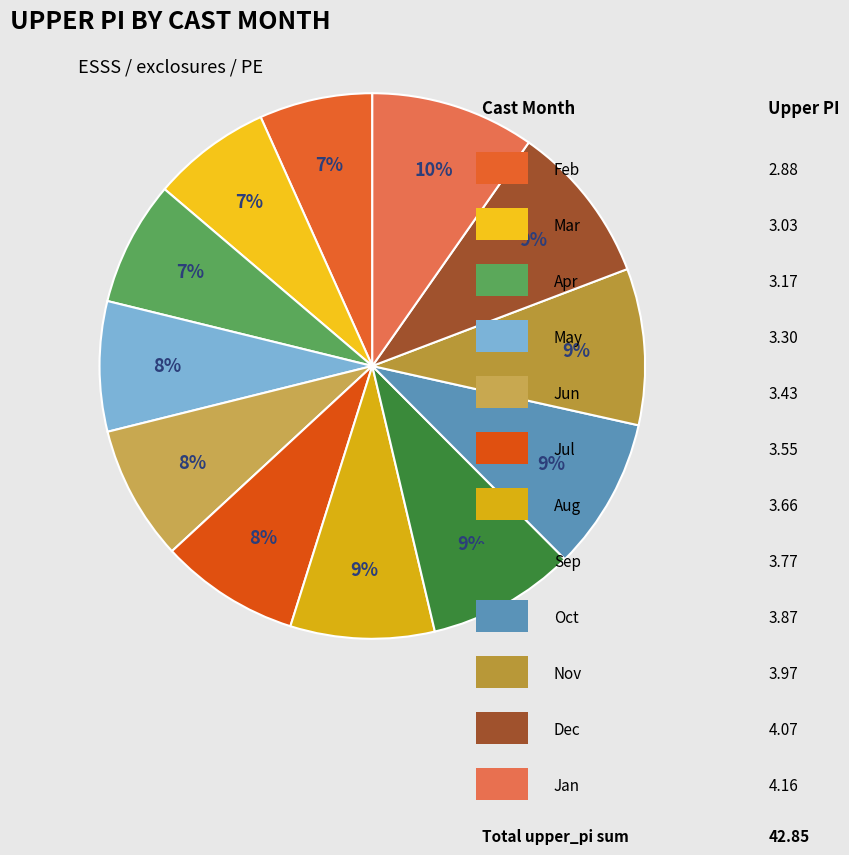

To the nearest percent, what is the difference between the largest and smallest slice percentages?

3%